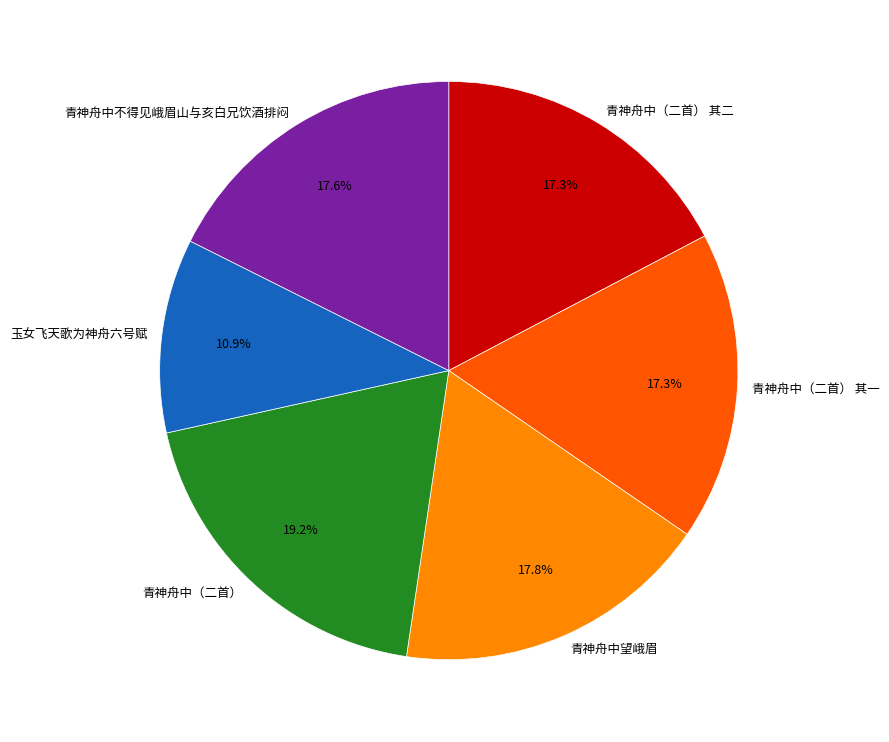

Which slice is the smallest?

玉女飞天歌为神舟六号赋